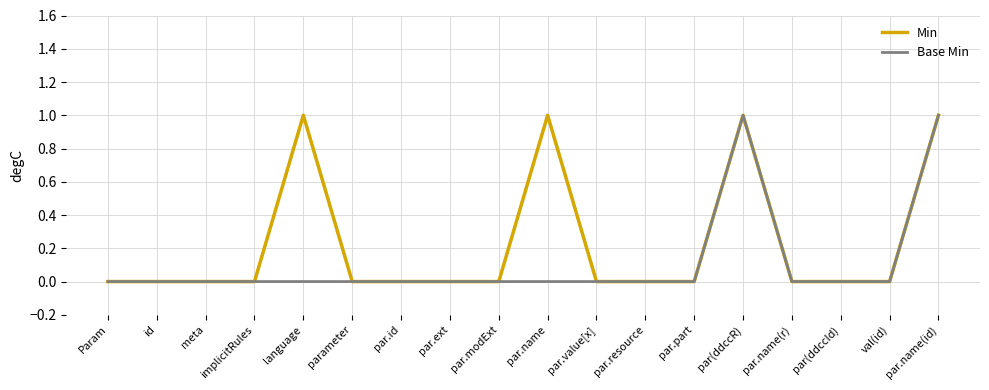

Which series has the largest total across all categories?

Min